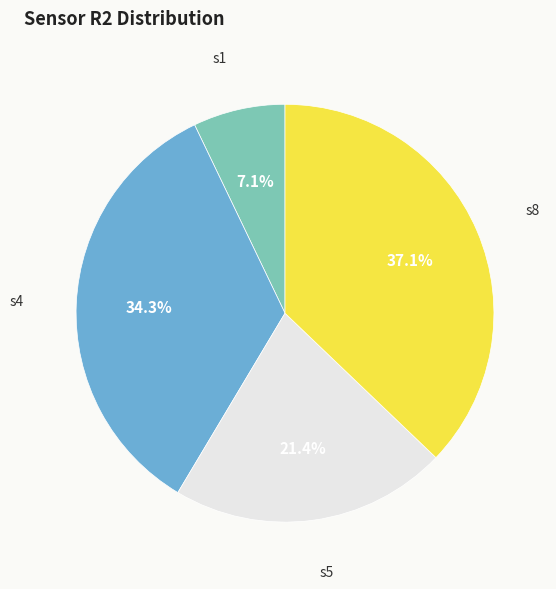

To the nearest percent, what is the difference between the largest and smallest slice percentages?

30%